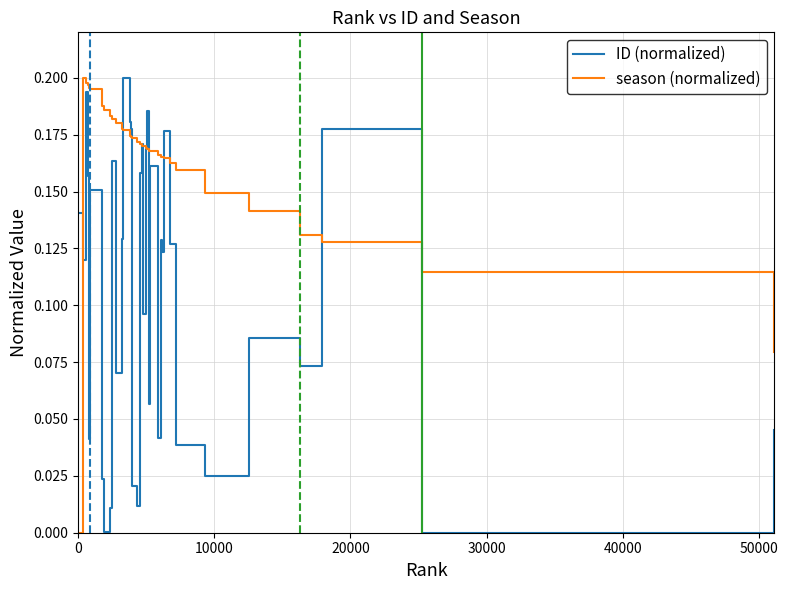

Rank the series by their average value, from lowest to highest.

ID (normalized), season (normalized)